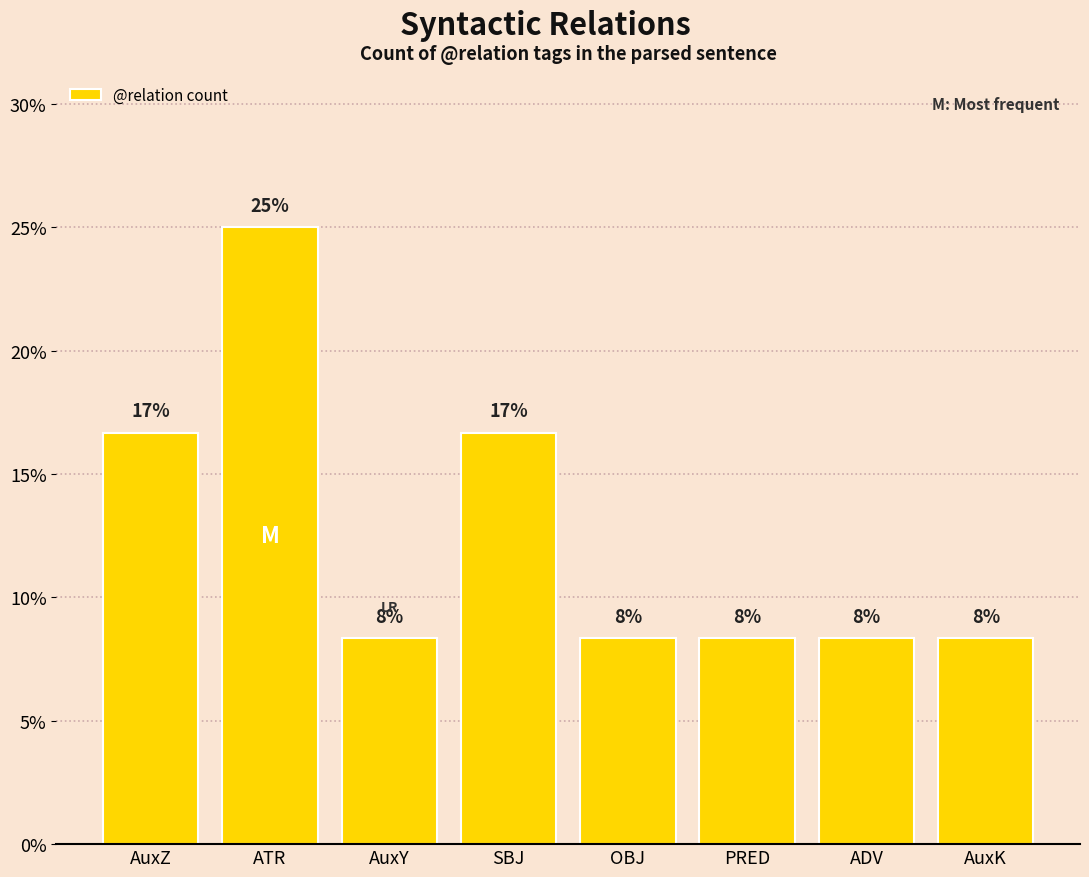

Does the chart contain any negative values?

No